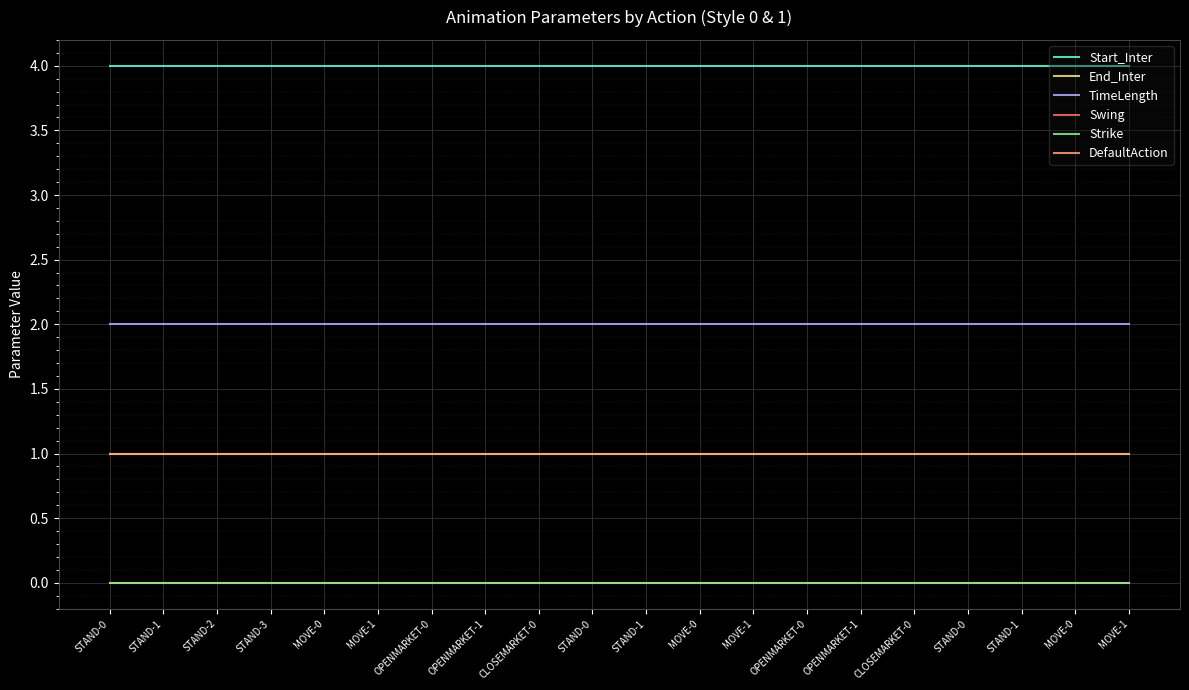

What is the difference between the highest and lowest values at MOVE-1?

4